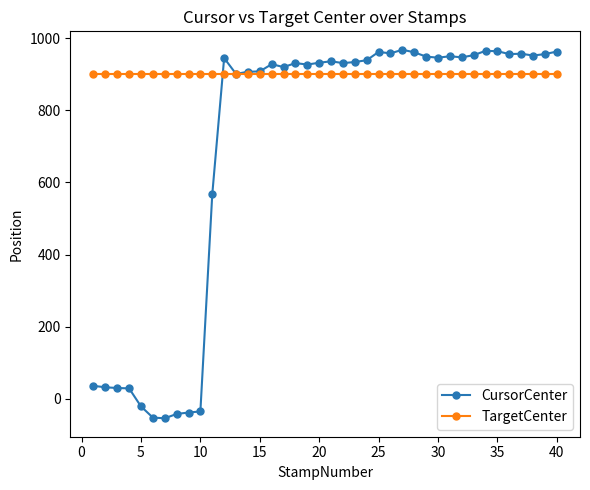

What is the lowest value of the CursorCenter series?

-54